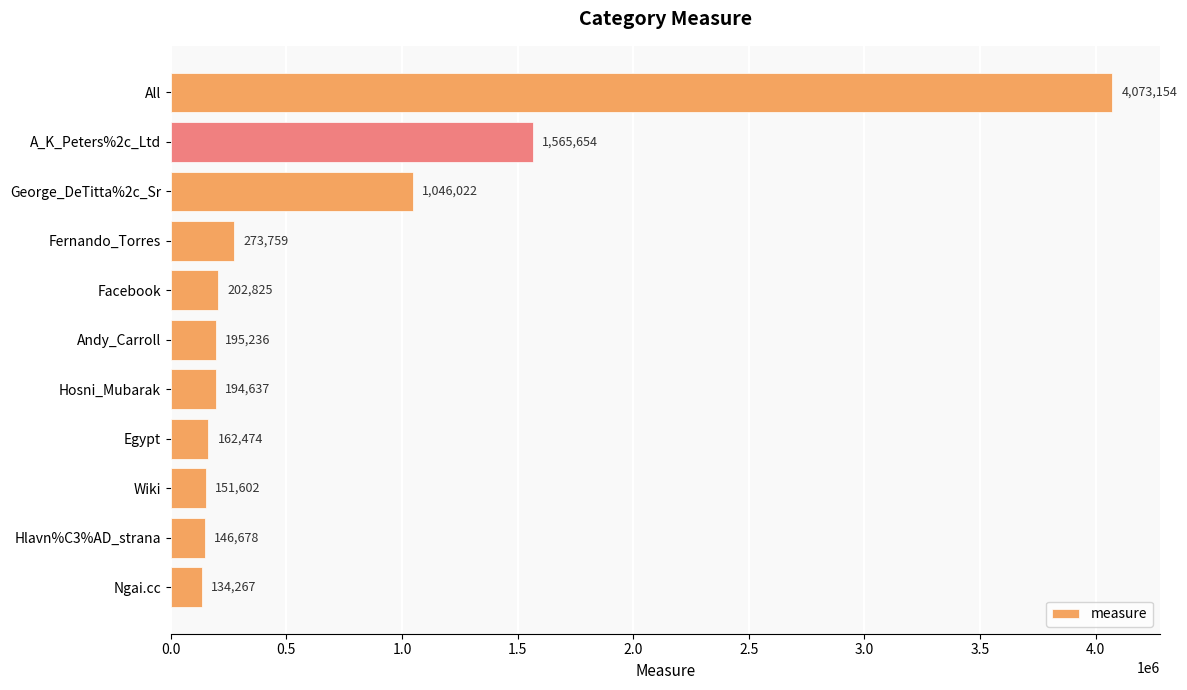

What is the difference between the second highest and minimum values?

1431387